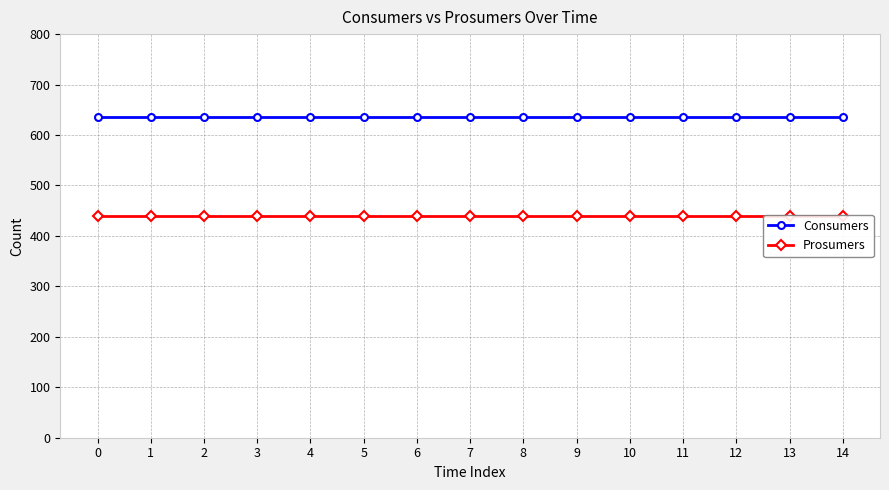

True or false: Prosumers and Consumers intersect in this chart.

False